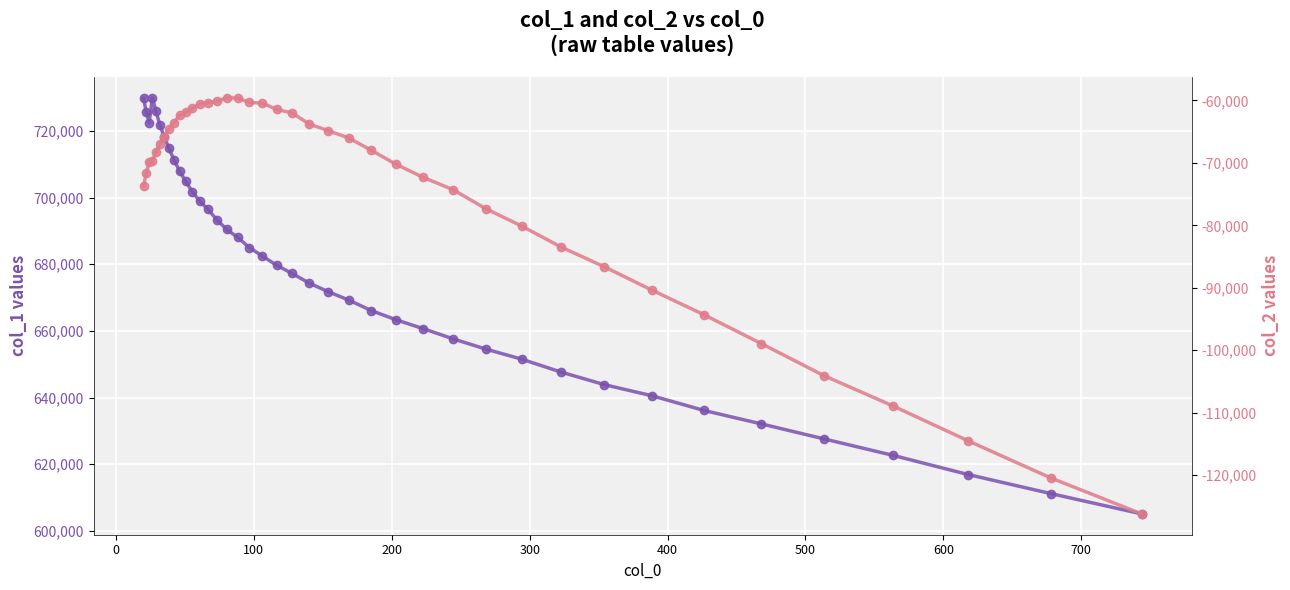

What is the value of the col_2 point at the 34th from the left?

-94313.7